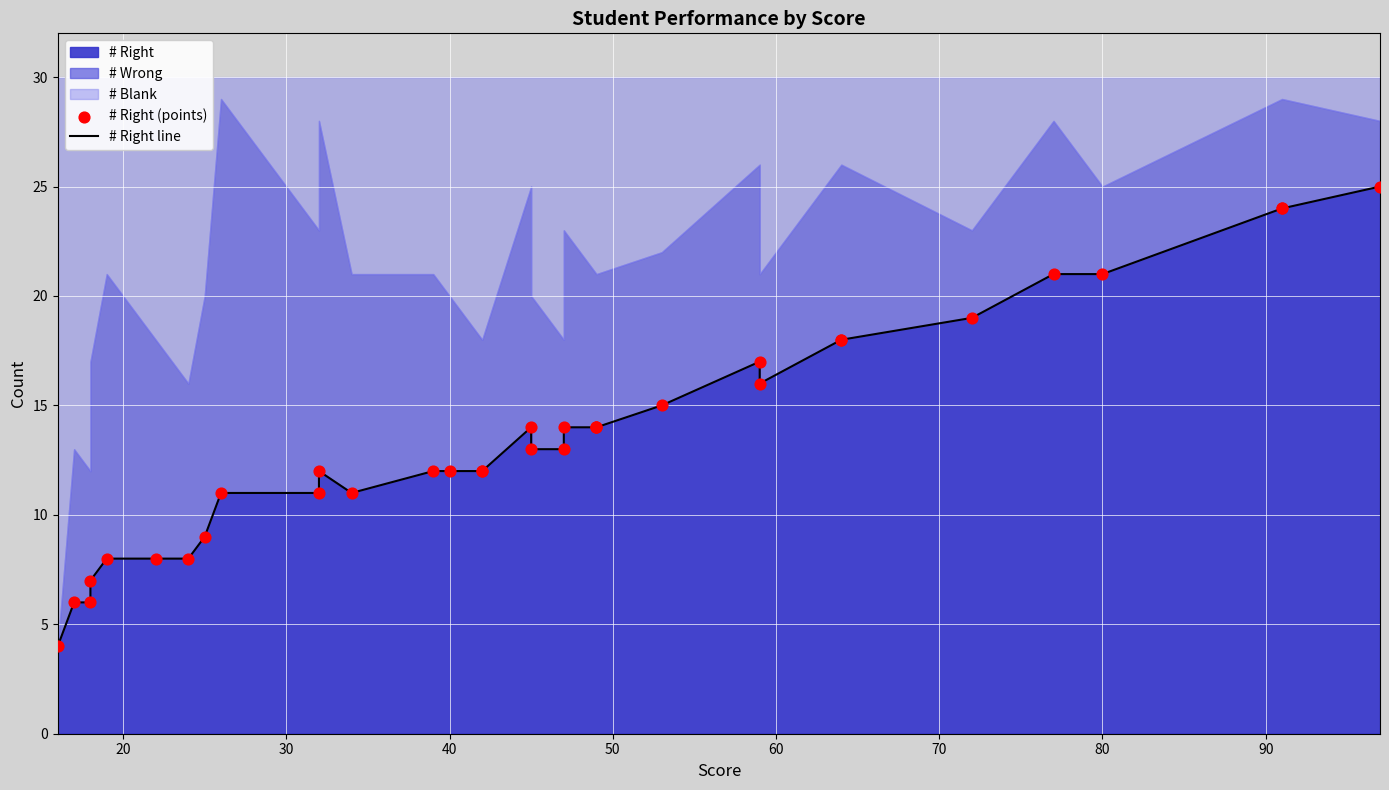

Which series reaches the maximum Y coordinate?

# Right line